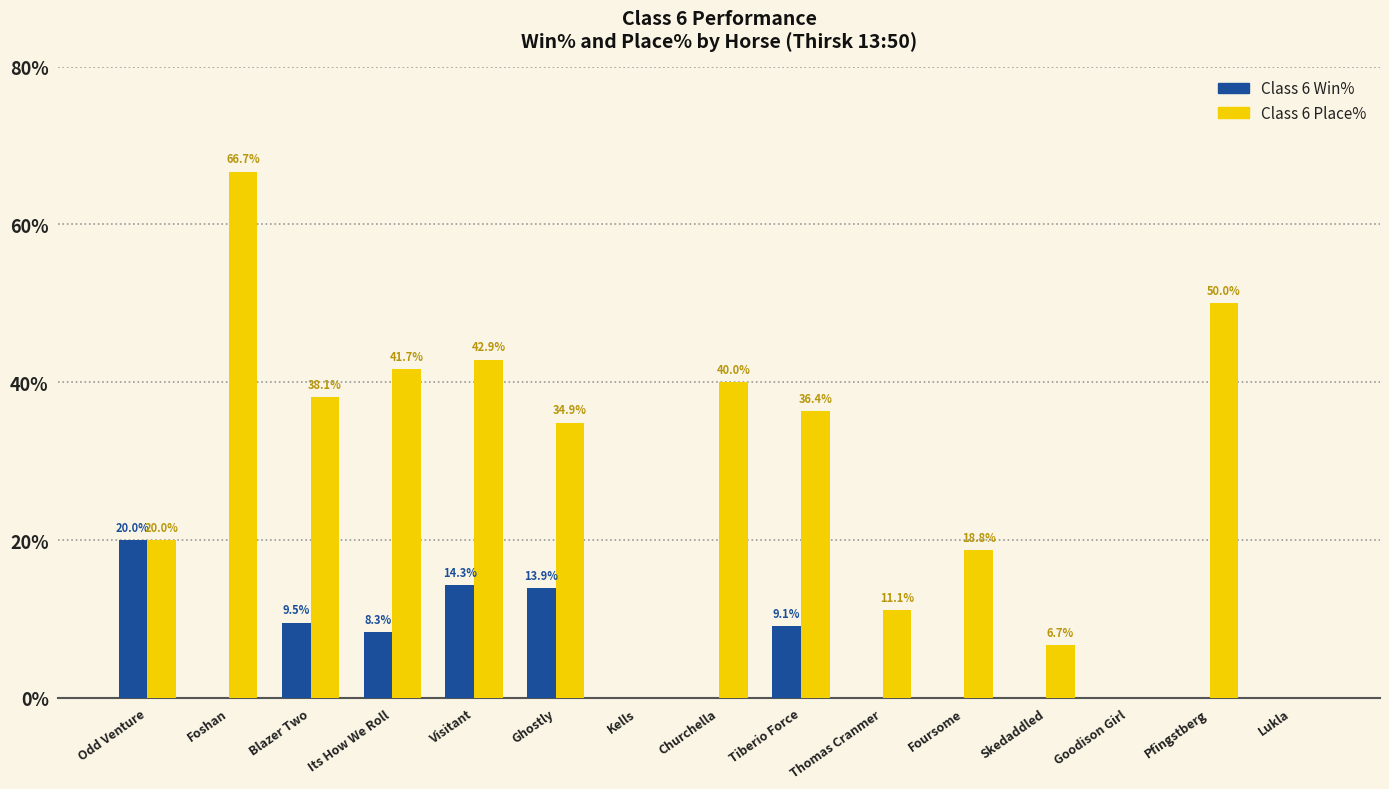

Where is Class 6 Win% nearest to the value 10?

Blazer Two